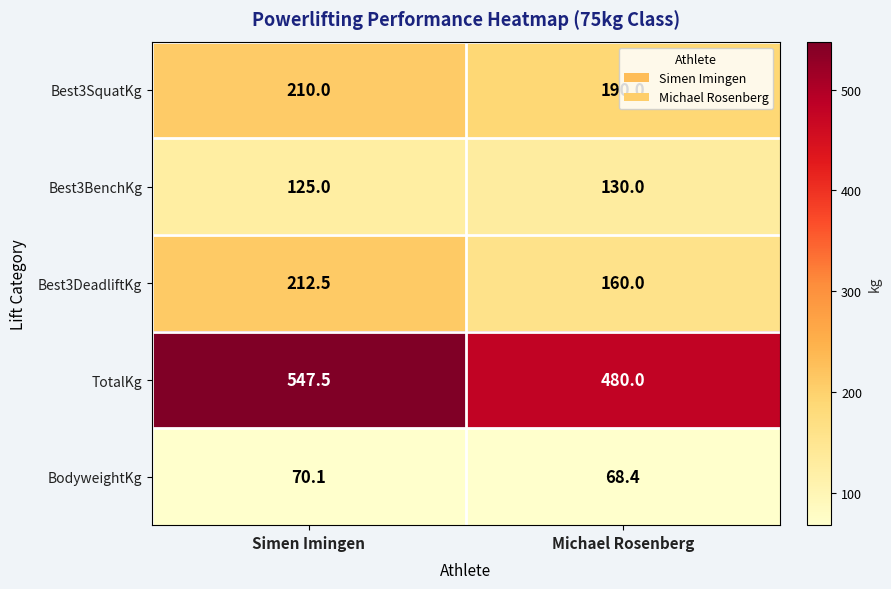

Where is TotalKg nearest to the value 513?

Michael Rosenberg